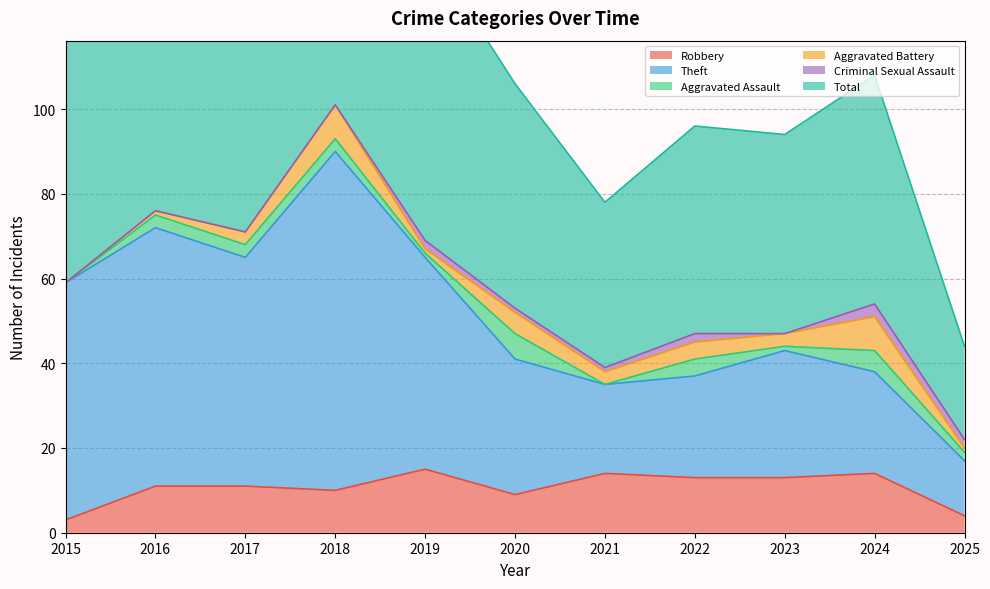

At which label does Theft first exceed 43?

2015